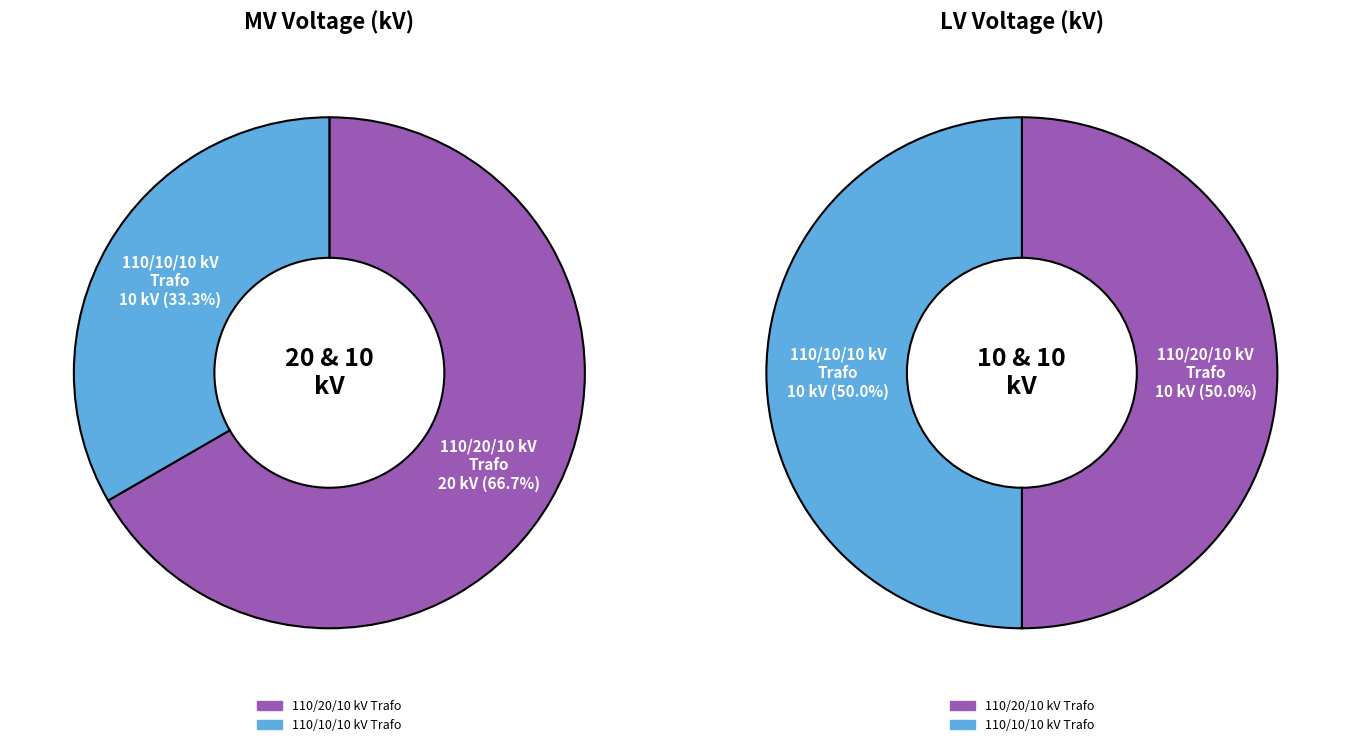

Which series has the largest range (max minus min)?

values_mv